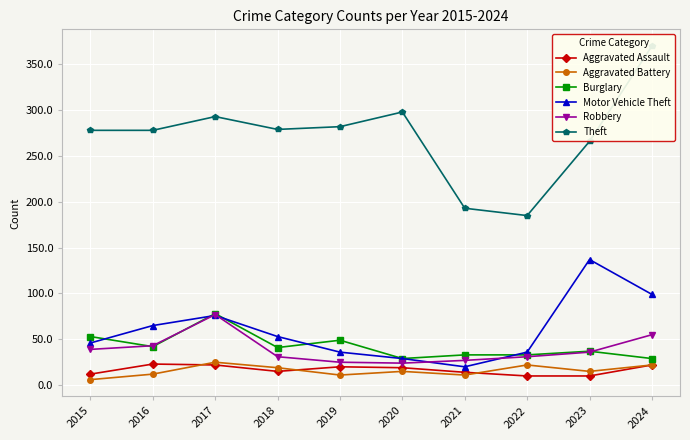

At how many categories does at least one series exceed 161?

10